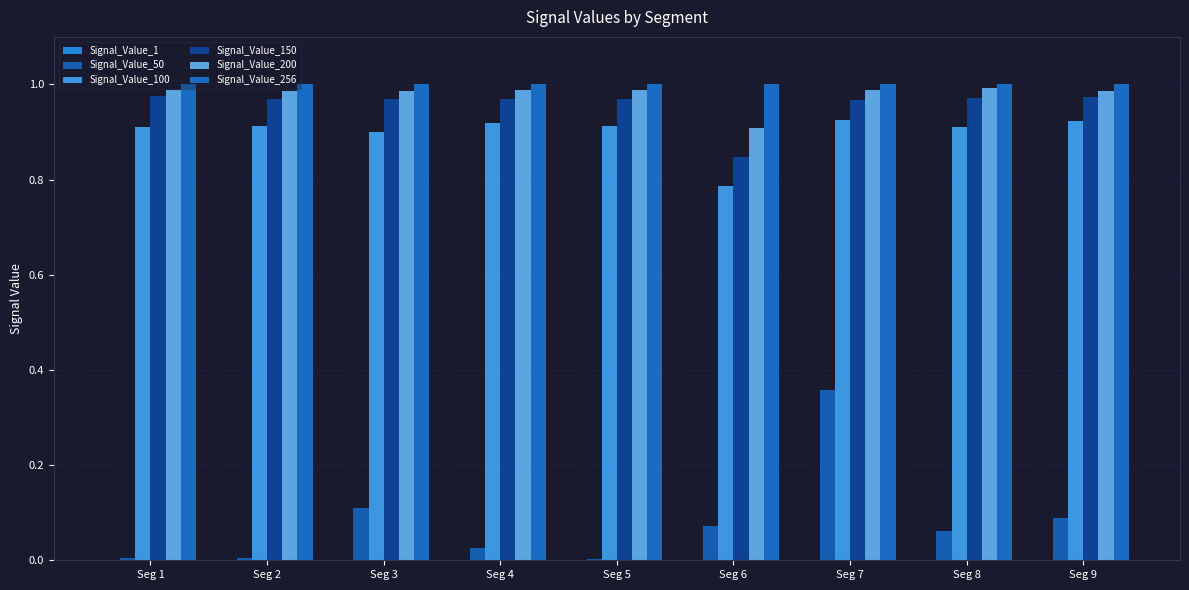

Reading right to left, extract all data points from this chart.

Signal_Value_1: Seg 9=0.0	Seg 8=0.0	Seg 7=0.0	Seg 6=0.0	Seg 5=0.0	Seg 4=0.0	Seg 3=0.0	Seg 2=0.0	Seg 1=0.0
Signal_Value_50: Seg 9=0.1	Seg 8=0.1	Seg 7=0.4	Seg 6=0.1	Seg 5=0.0	Seg 4=0.0	Seg 3=0.1	Seg 2=0.0	Seg 1=0.0
Signal_Value_100: Seg 9=0.9	Seg 8=0.9	Seg 7=0.9	Seg 6=0.8	Seg 5=0.9	Seg 4=0.9	Seg 3=0.9	Seg 2=0.9	Seg 1=0.9
Signal_Value_150: Seg 9=1.0	Seg 8=1.0	Seg 7=1.0	Seg 6=0.8	Seg 5=1.0	Seg 4=1.0	Seg 3=1.0	Seg 2=1.0	Seg 1=1.0
Signal_Value_200: Seg 9=1.0	Seg 8=1.0	Seg 7=1.0	Seg 6=0.9	Seg 5=1.0	Seg 4=1.0	Seg 3=1.0	Seg 2=1.0	Seg 1=1.0
Signal_Value_256: Seg 9=1.0	Seg 8=1.0	Seg 7=1.0	Seg 6=1.0	Seg 5=1.0	Seg 4=1.0	Seg 3=1.0	Seg 2=1.0	Seg 1=1.0